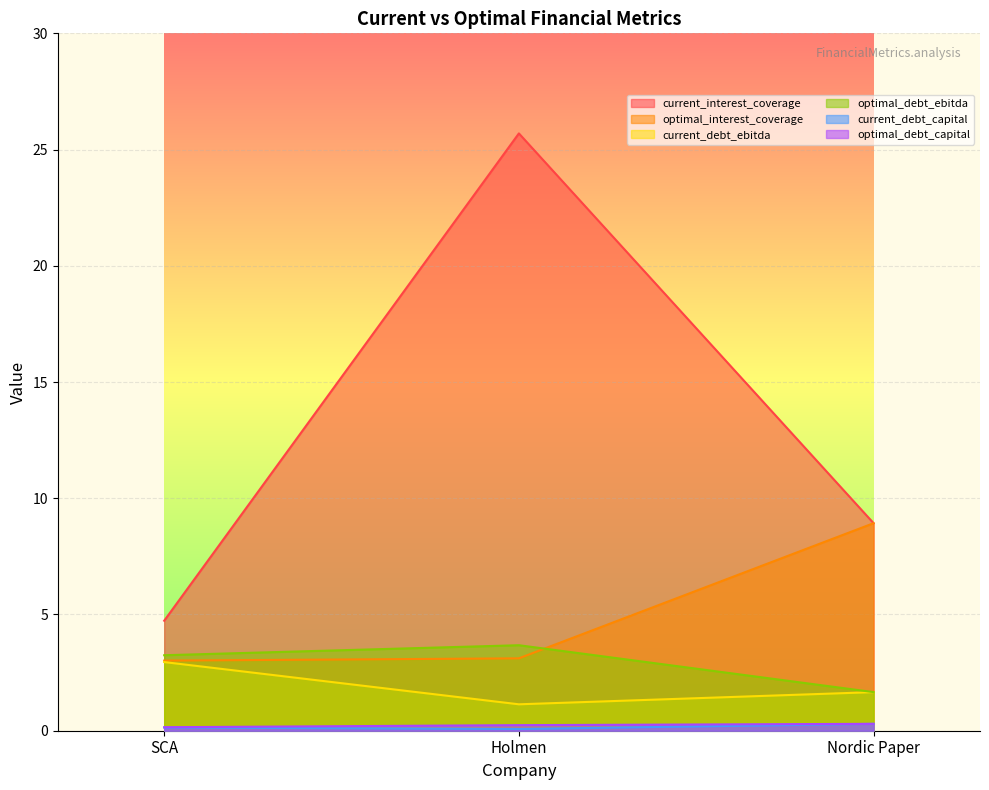

Is it true that optimal_debt_ebitda equals 5.6 at SCA?

False